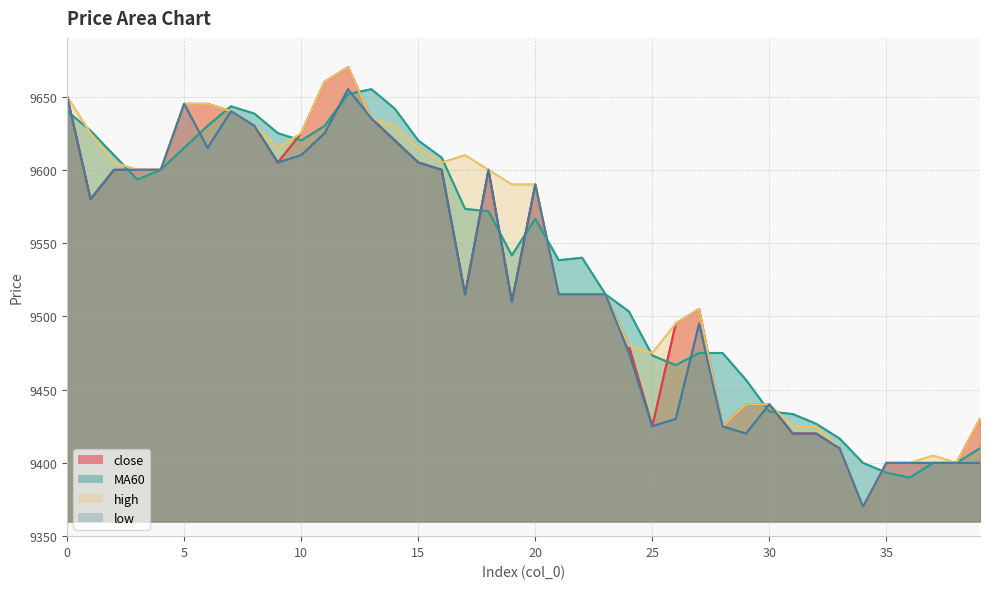

Where is the first local minimum for MA60?

3